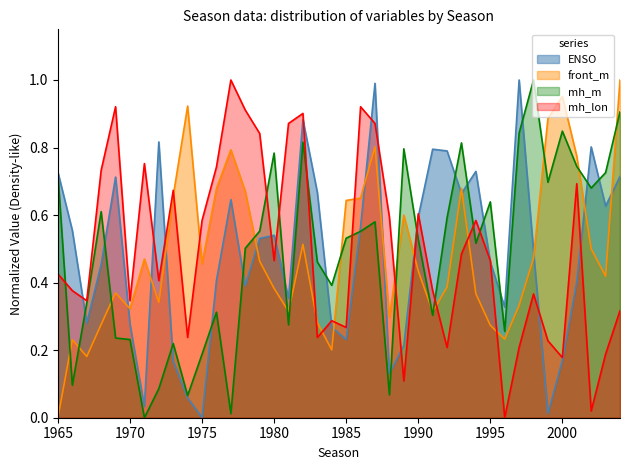

True or false: front_m has more than 0 interior local peaks.

True